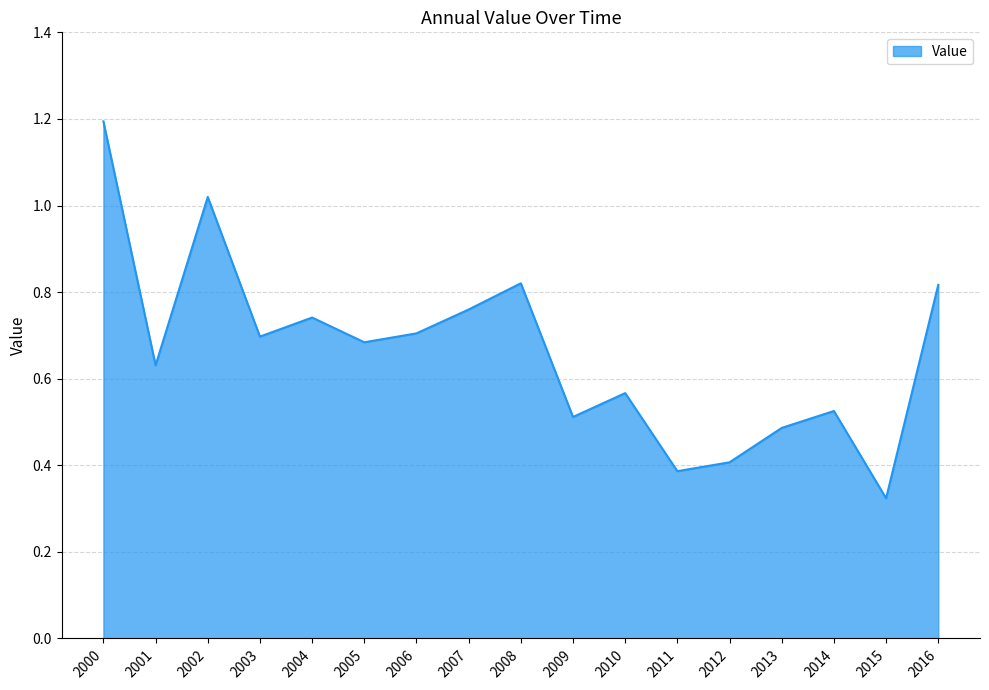

What is the change in value from 2002 to 2012?

-0.6